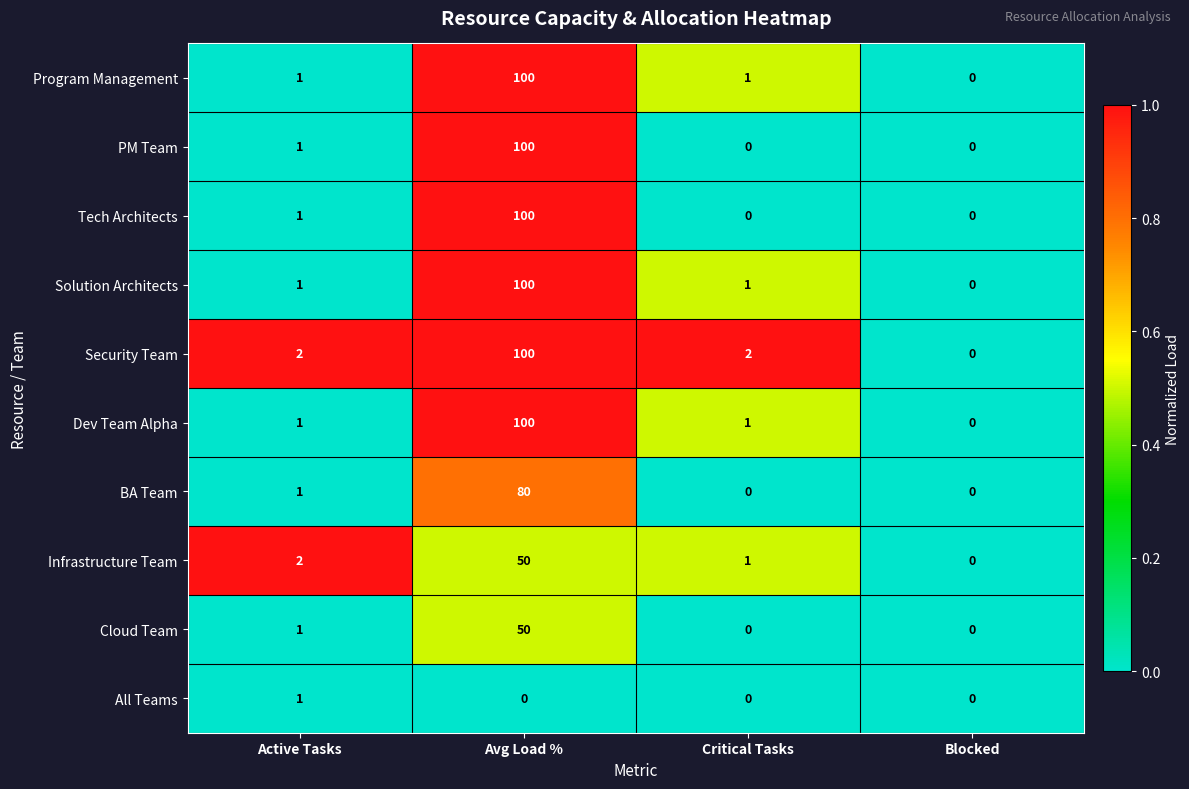

What is the maximum value shown in the chart?

100